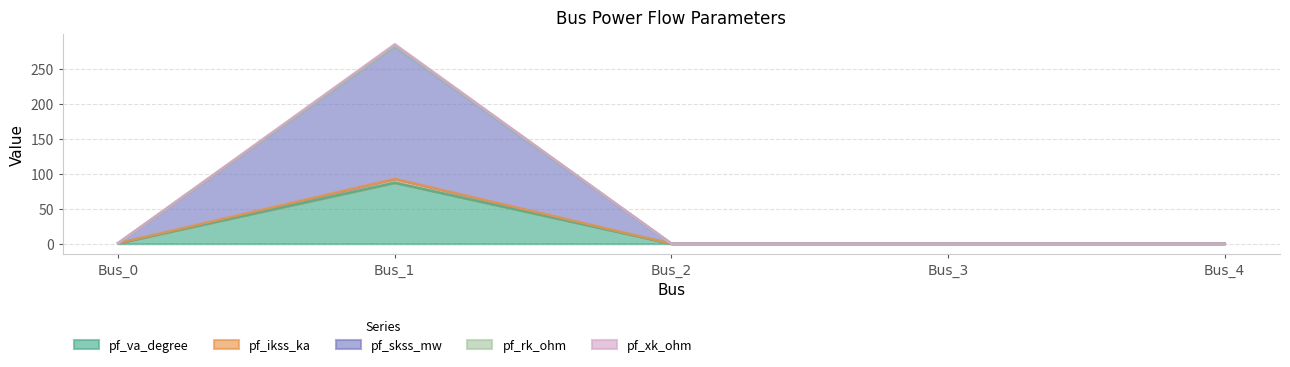

How many categories are shown in the chart?

5